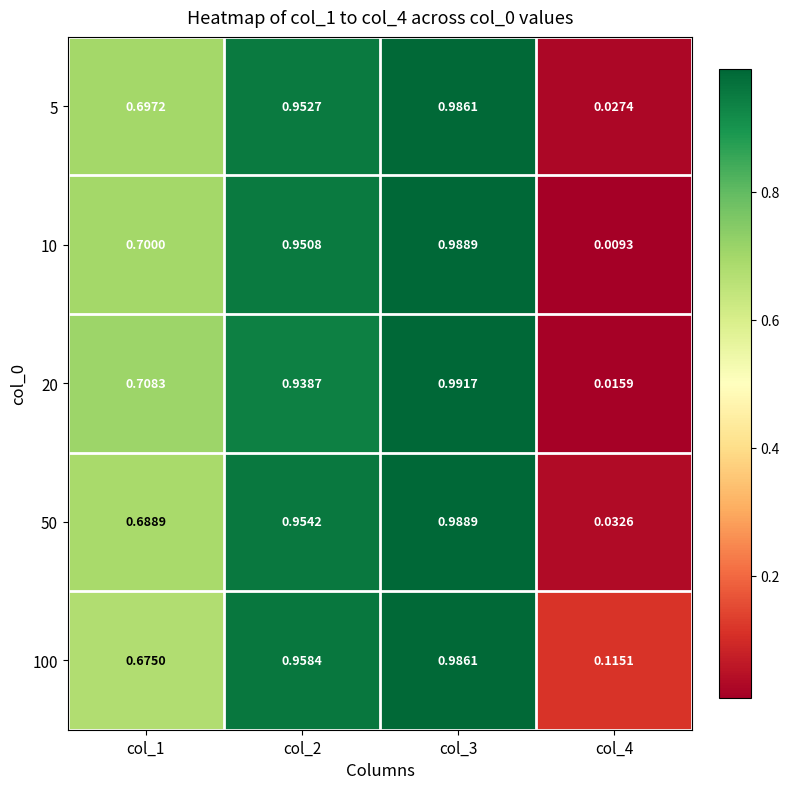

Is the value of 10 at col_4 greater than the value of 50 at col_3?

No